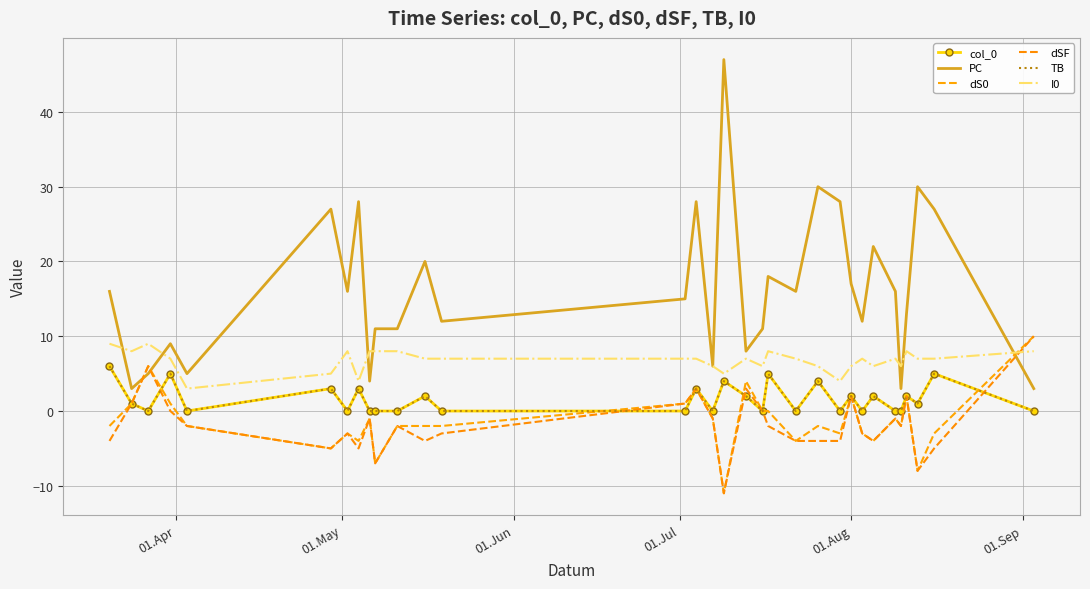

How many data points does each series have?

32